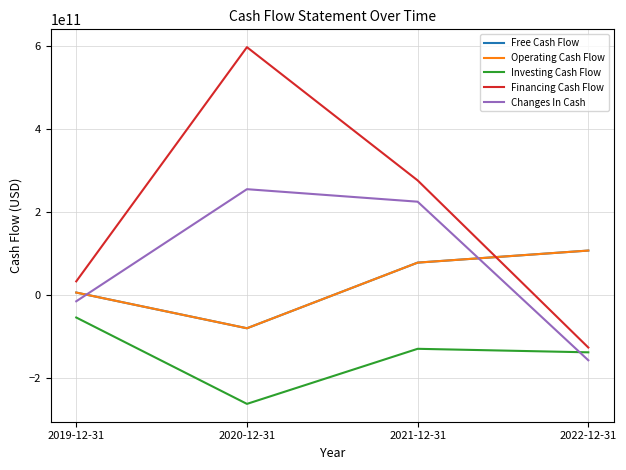

Count the number of categories in the chart.

4